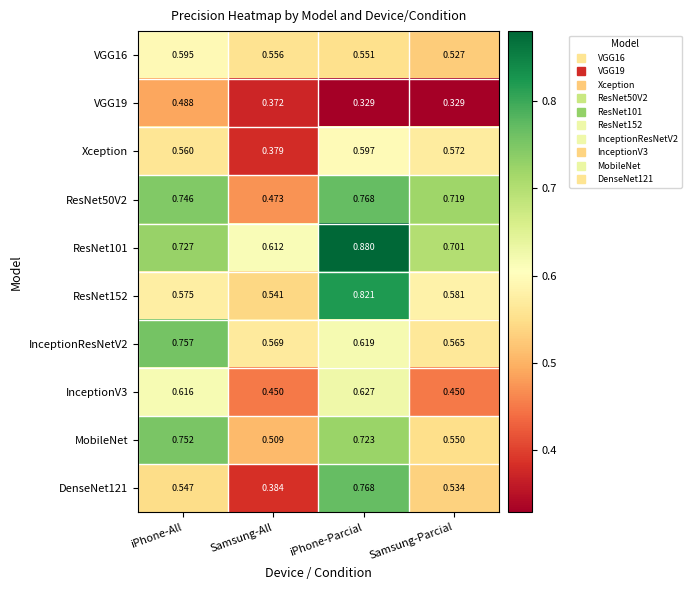

At which label is VGG16 closest to 0?

Samsung-Parcial